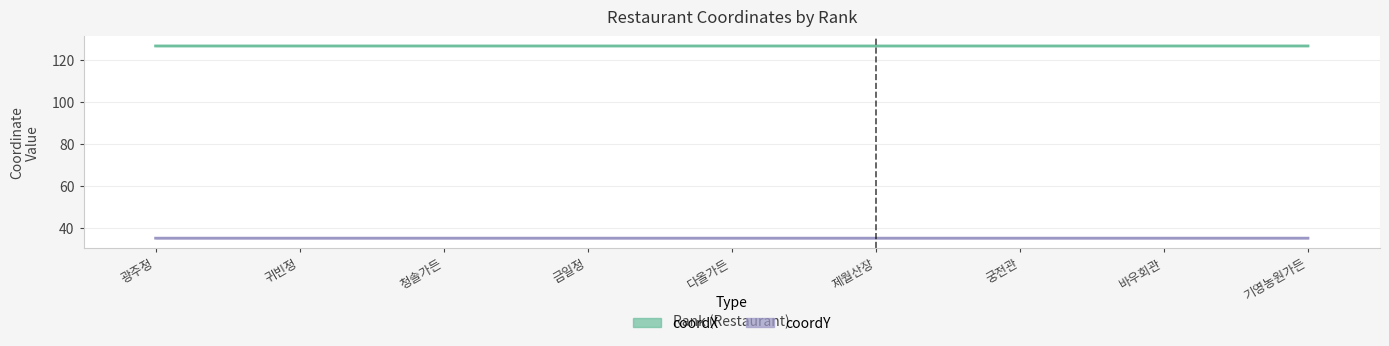

How many coordX values are between 126 and 127?

9